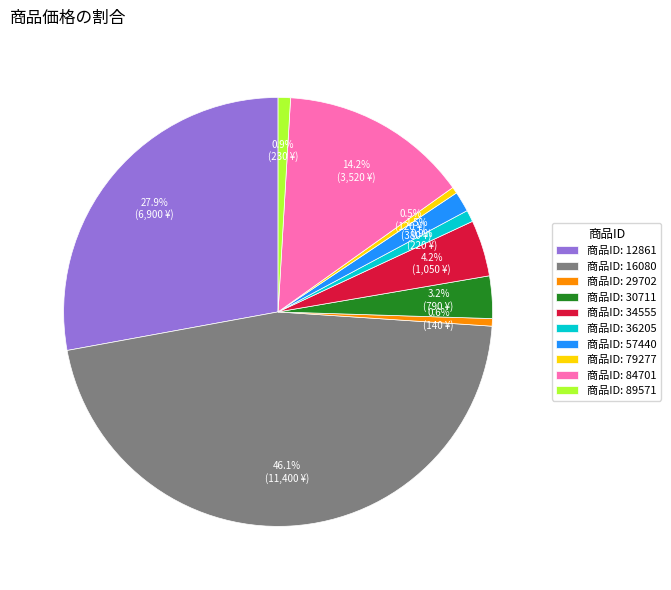

What percentage is NOT represented by 商品ID: 16080?

53.9%